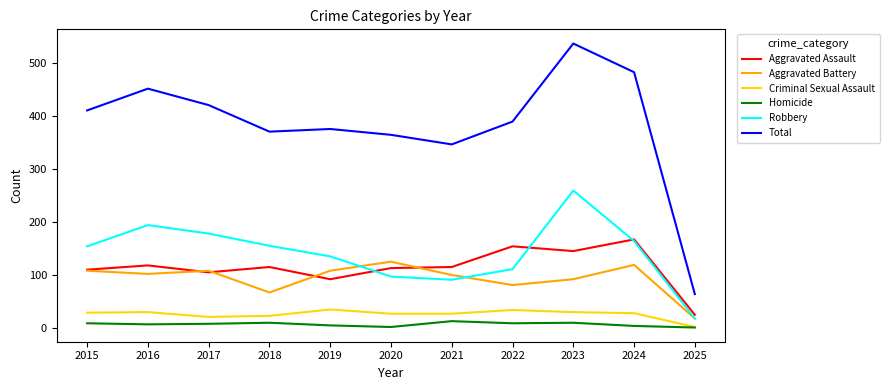

In Aggravated Battery, how many points are higher than both neighbors (excluding endpoints)?

3